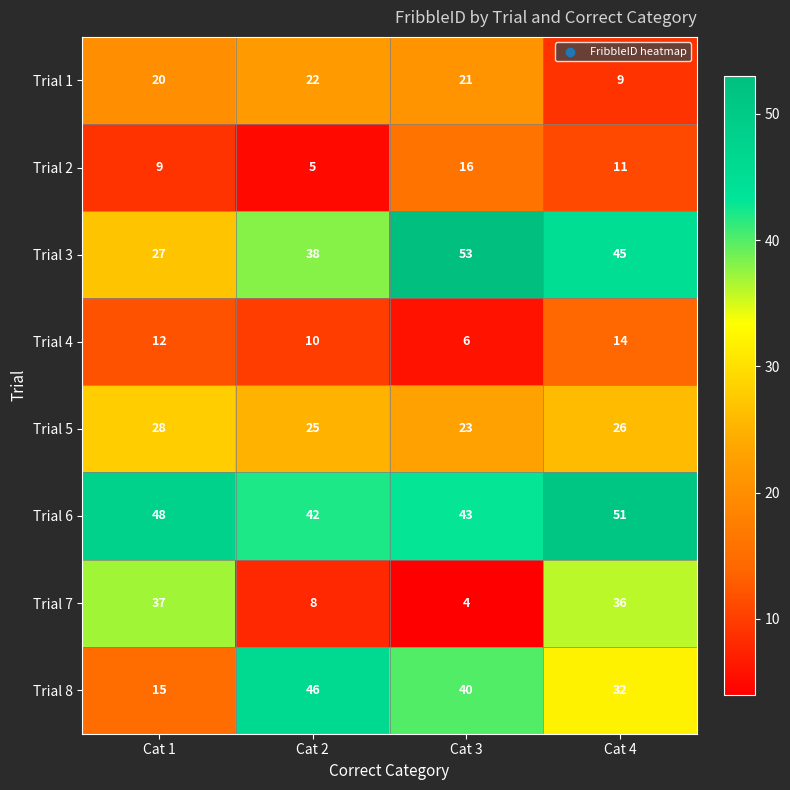

What is the average value of the Trial 6 series?

46